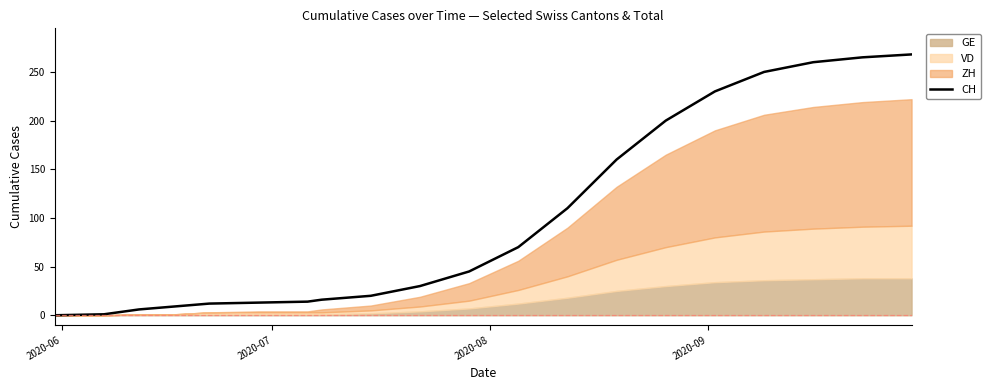

Which category has the lowest value across all series?

2020-06